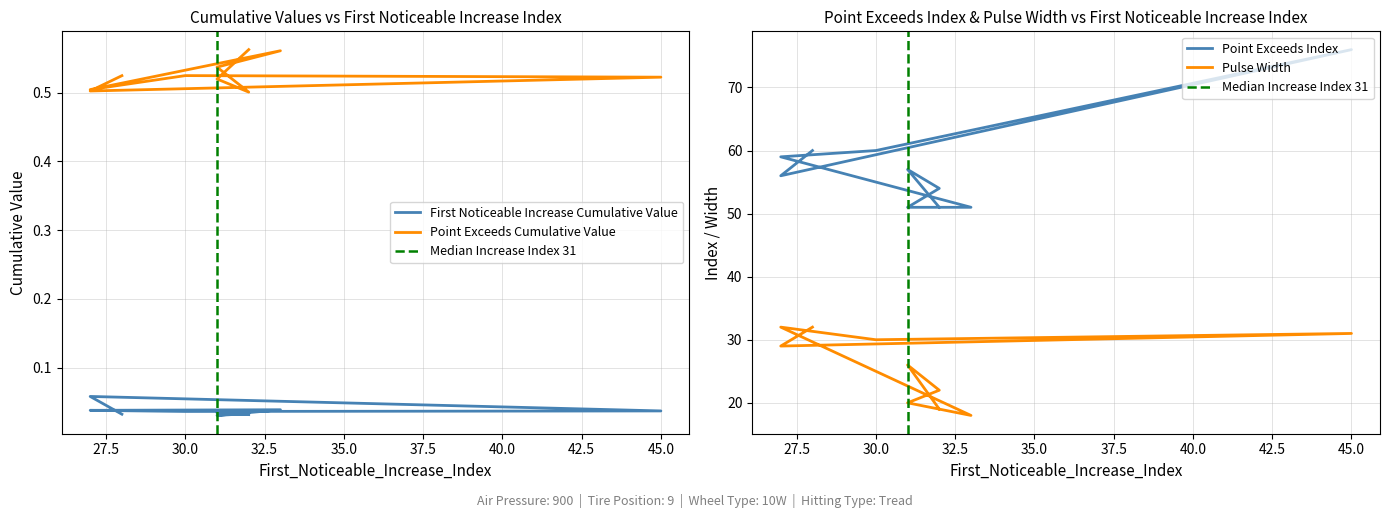

True or false: Point_Exceeds_Cumulative_Value has a value of 0.5 at 45.

True